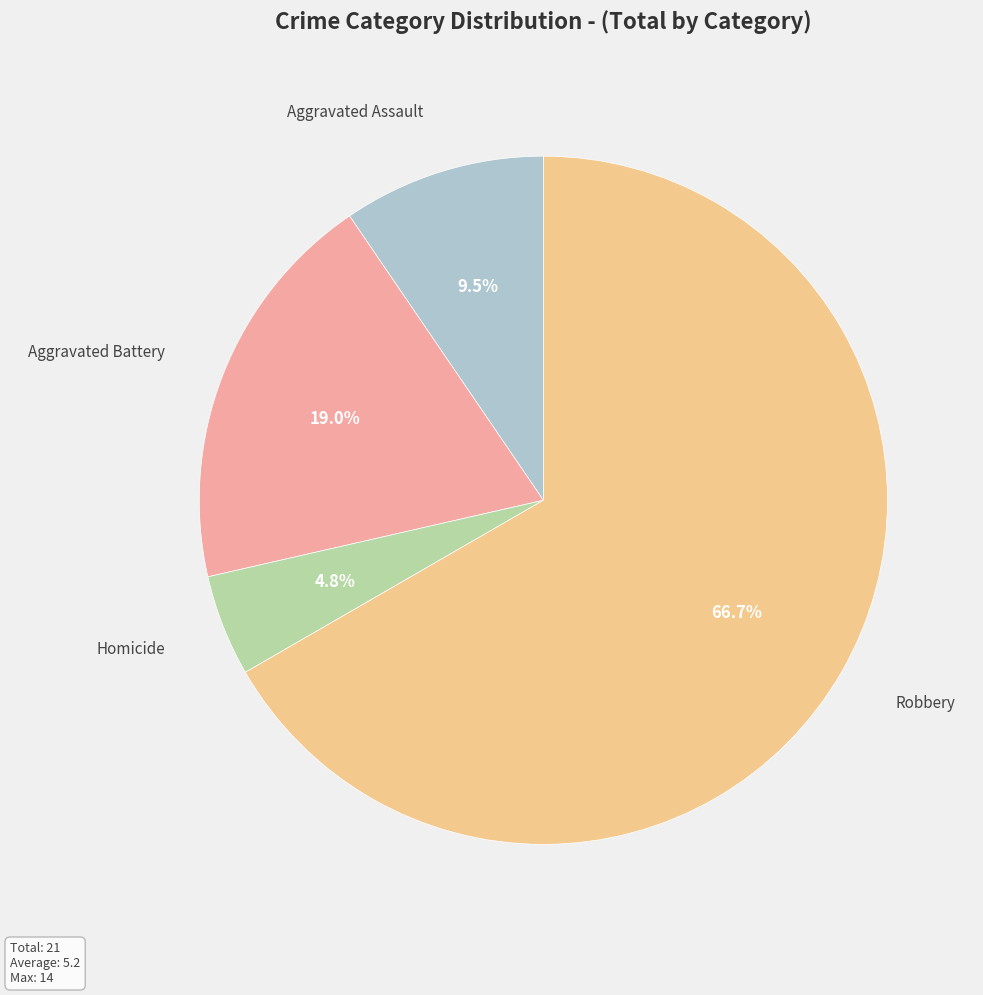

How many segments does this pie chart have?

4